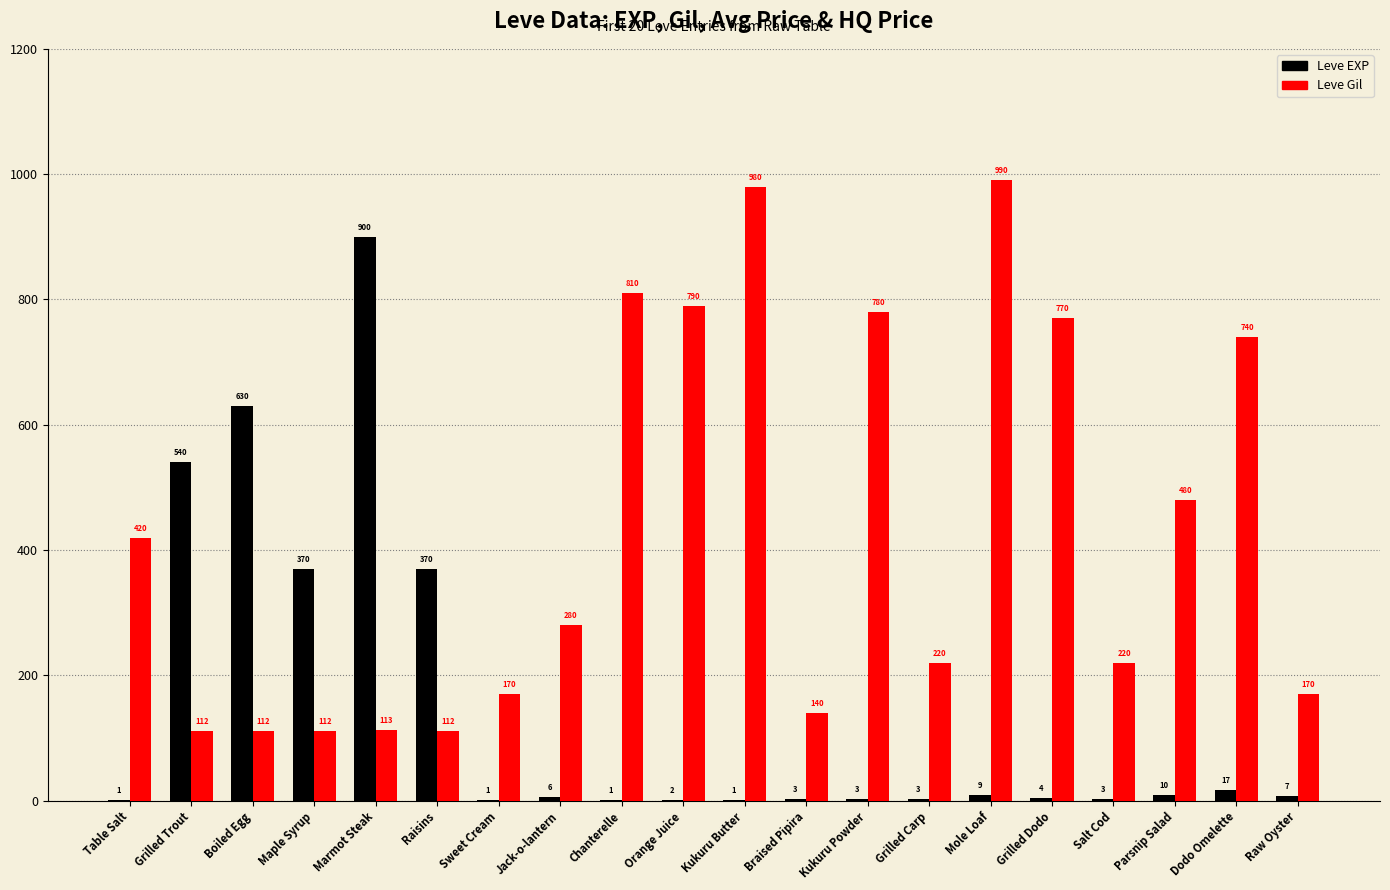

What is the total value across all series at Dodo Omelette?

757